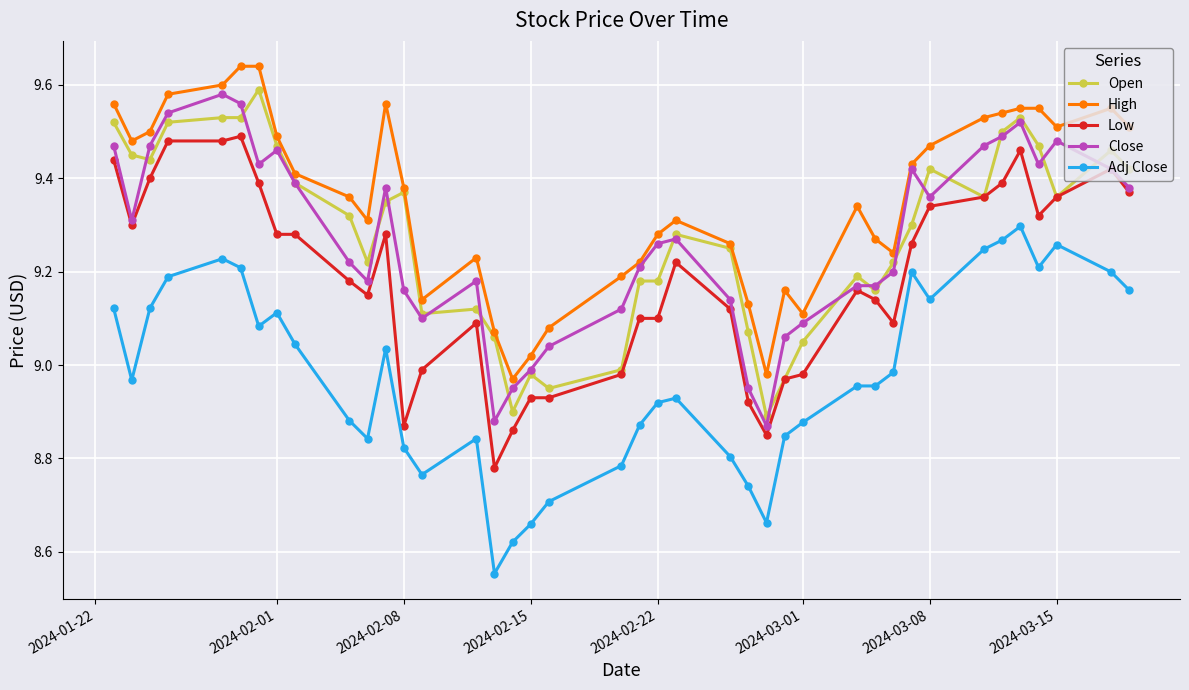

True or false: Close has more than 2 points higher than both neighbors.

True